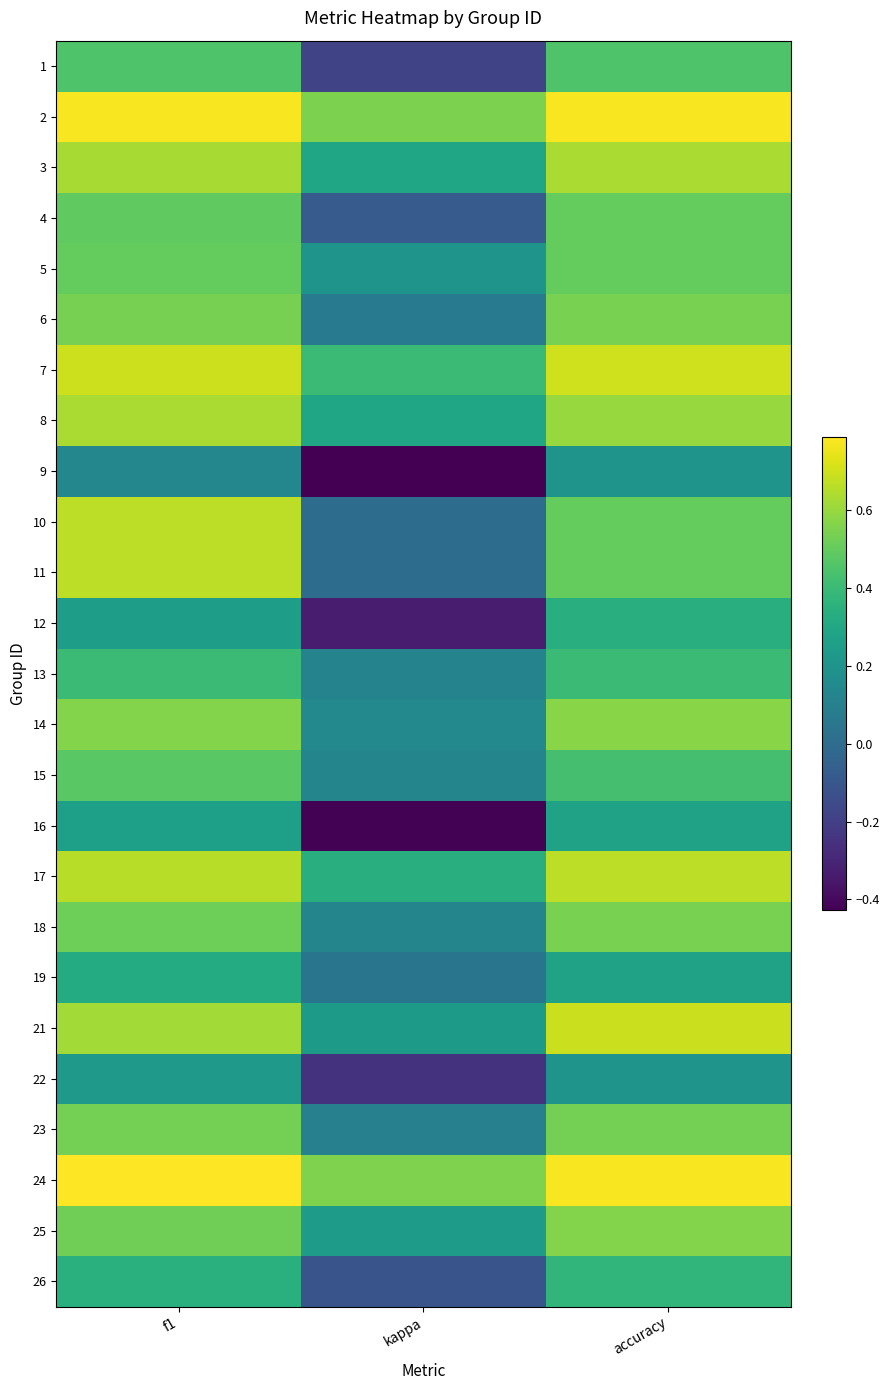

Rank the series by their maximum value, from lowest to highest.

9, 22, 16, 19, 12, 26, 13, 1, 15, 4, 5, 23, 6, 18, 25, 14, 8, 3, 10, 11, 17, 21, 7, 2, 24